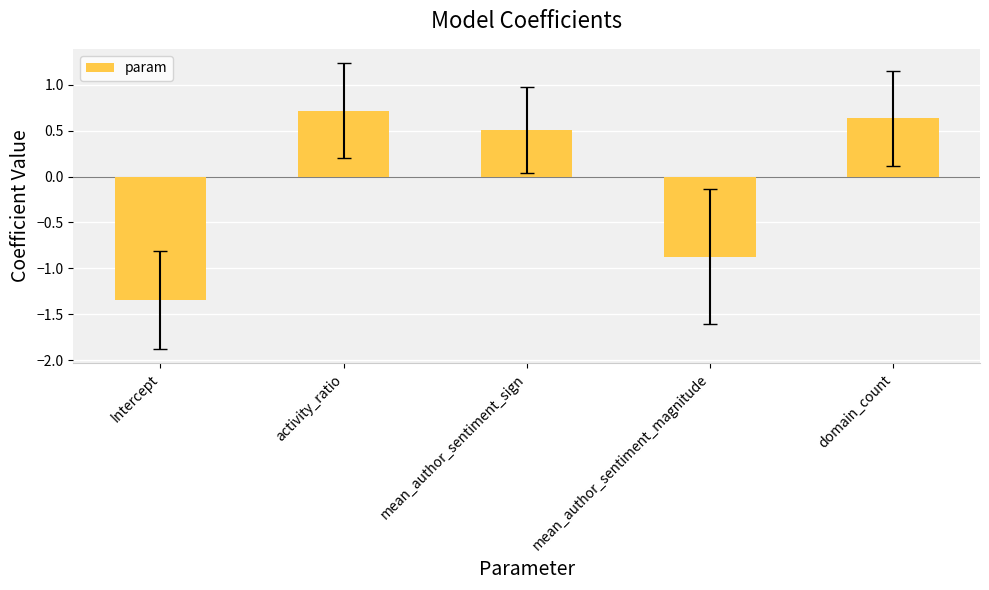

Which has a higher value, domain_count or mean_author_sentiment_magnitude?

domain_count